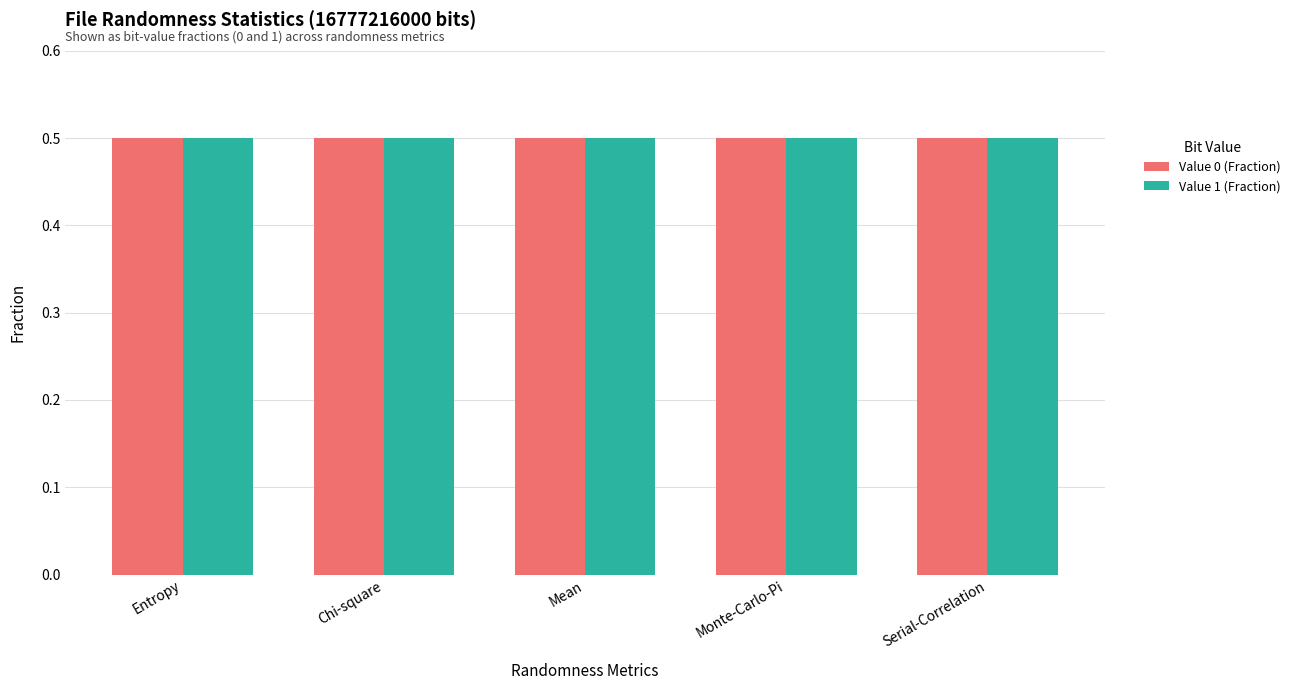

What is the minimum value shown in the chart?

0.5